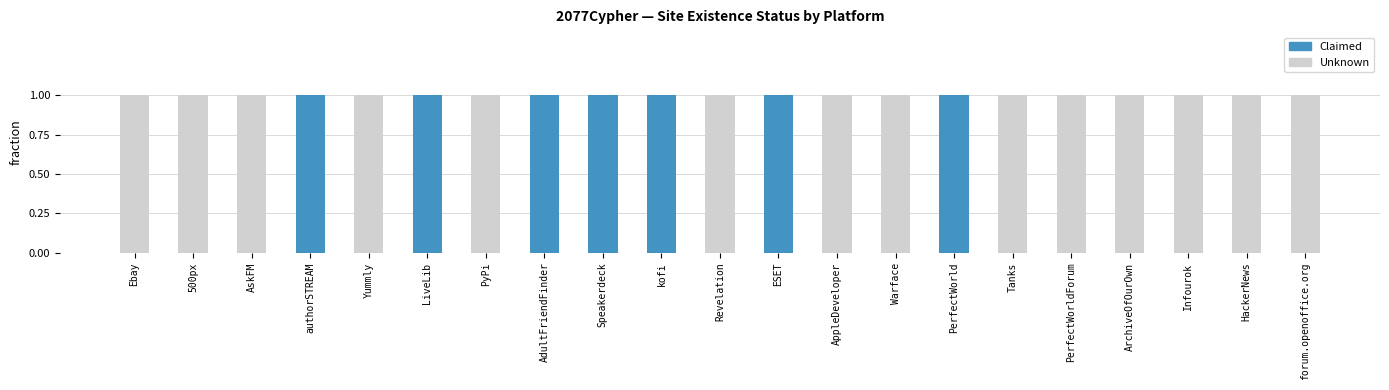

Is it true that Claimed equals -1 at AppleDeveloper?

False